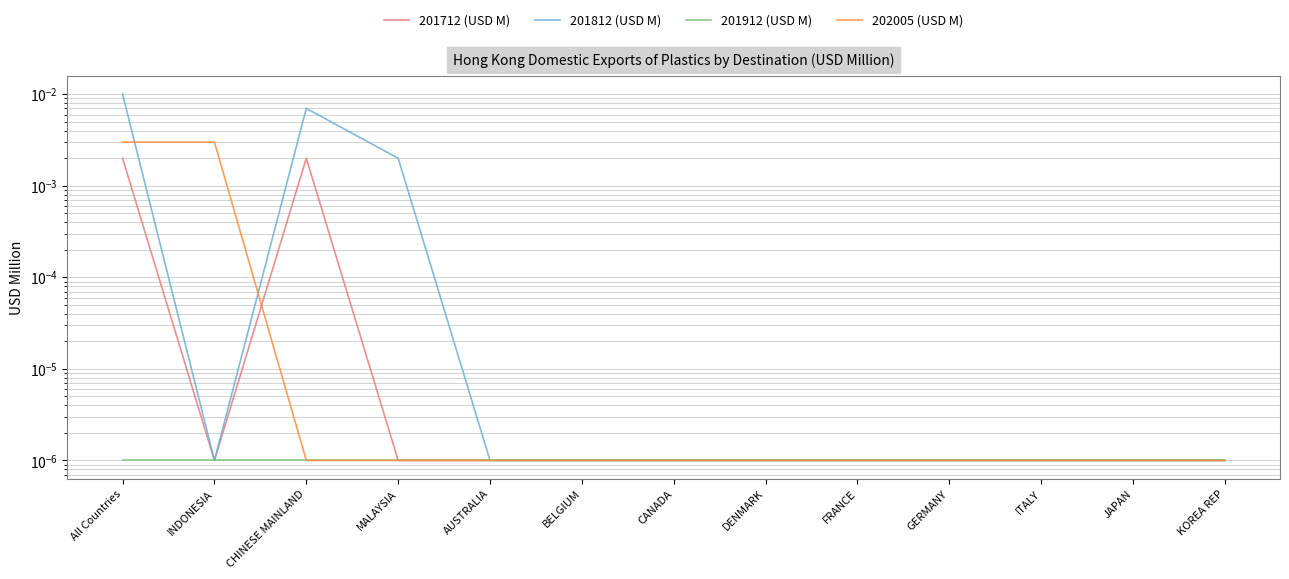

True or false: 201912 (USD M) has a value of 0.0 at KOREA REP.

True